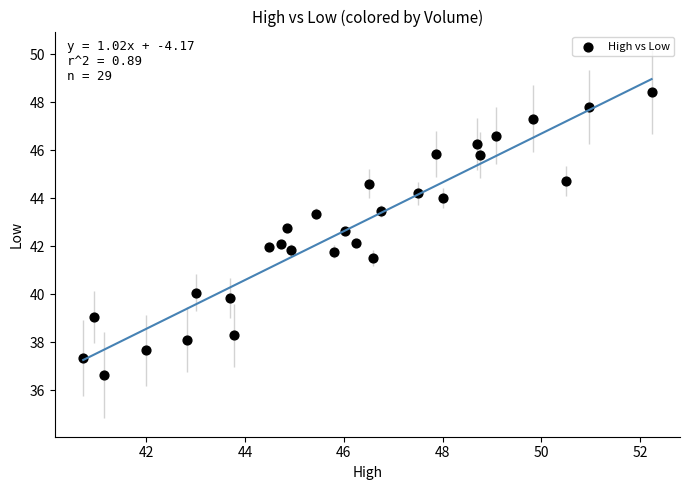

What is the range of Y values (max minus min)?

11.8